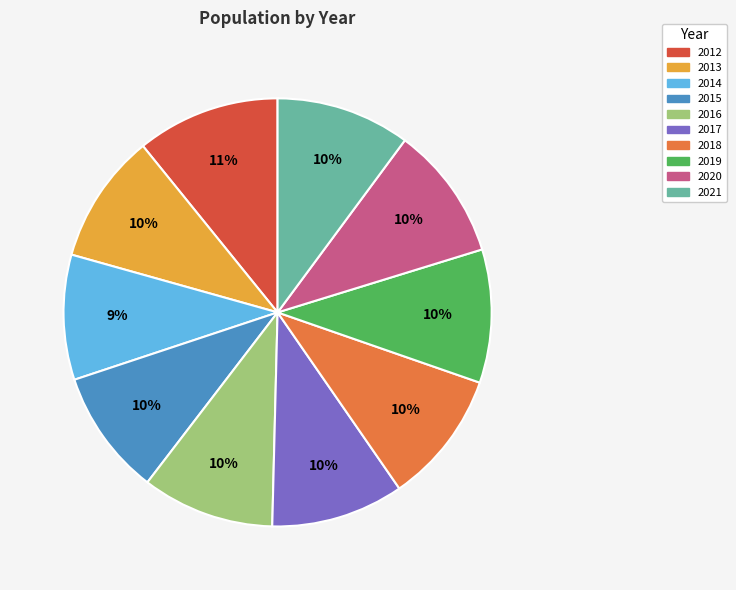

What is the ratio of the value at 2018 to the value at 2016?

1.0